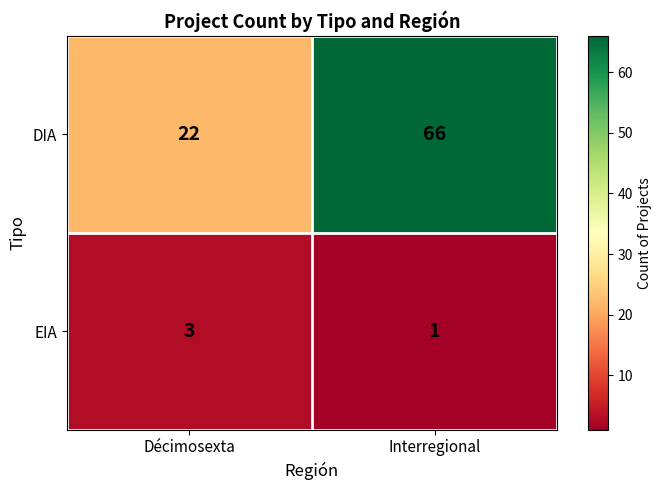

What is the difference between the highest and lowest values at Décimosexta?

19